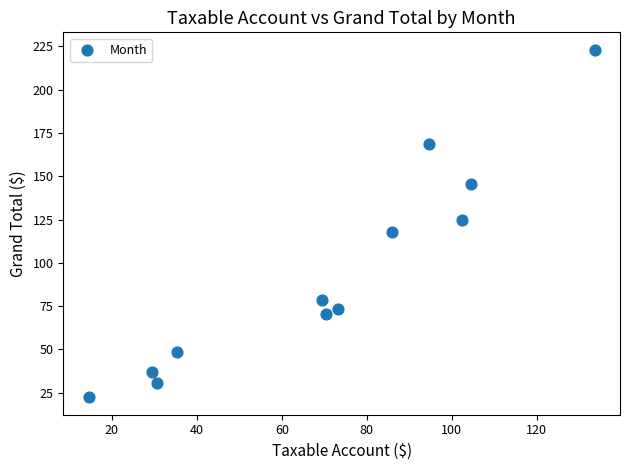

What is the range of X values (max minus min)?

119.1